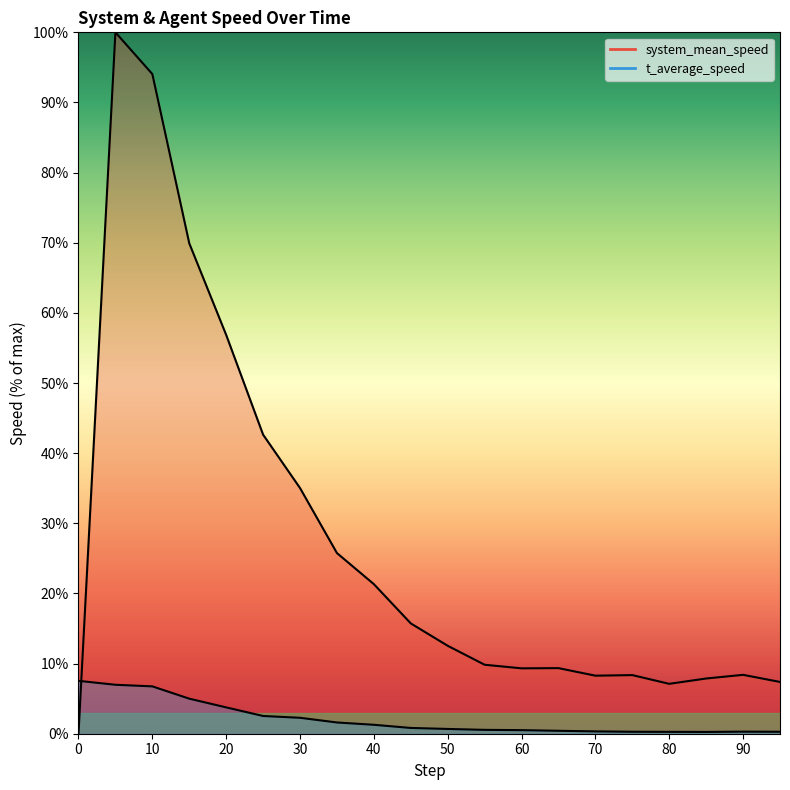

At which category does t_average_speed reach its first local peak?

90